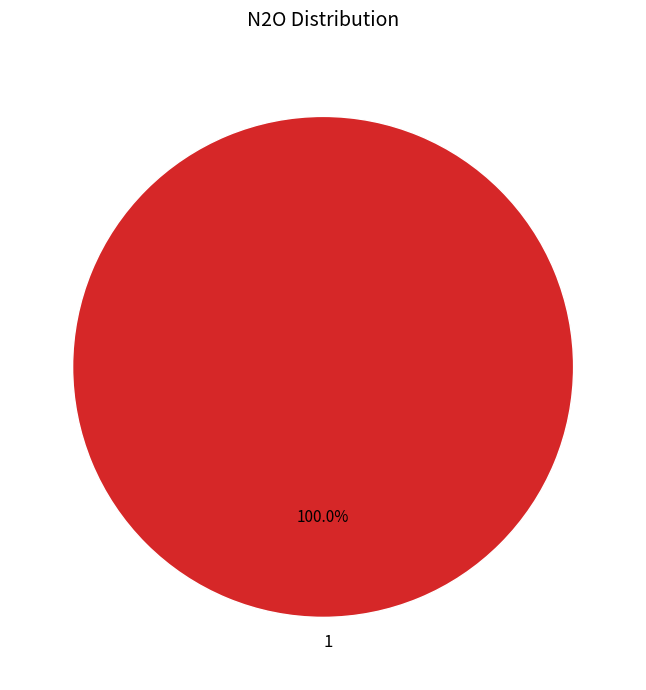

Rank the categories by value from highest to lowest.

1